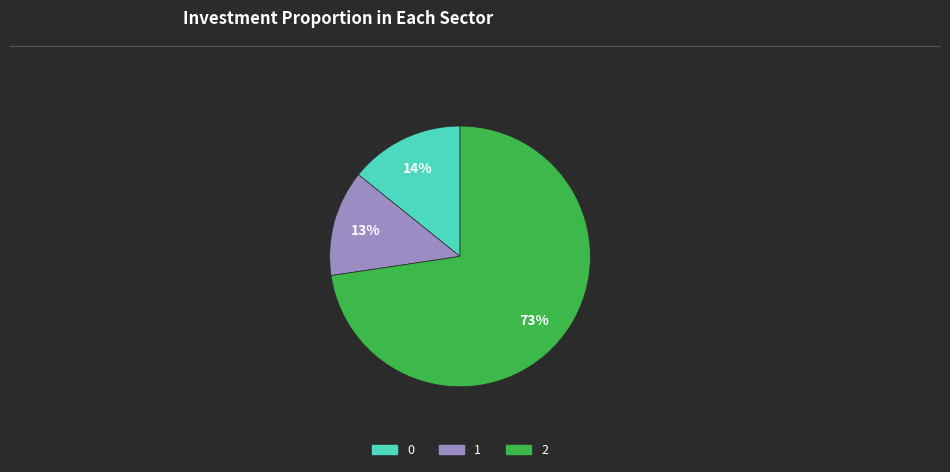

True or false: 2 accounts for 73% of the total.

True